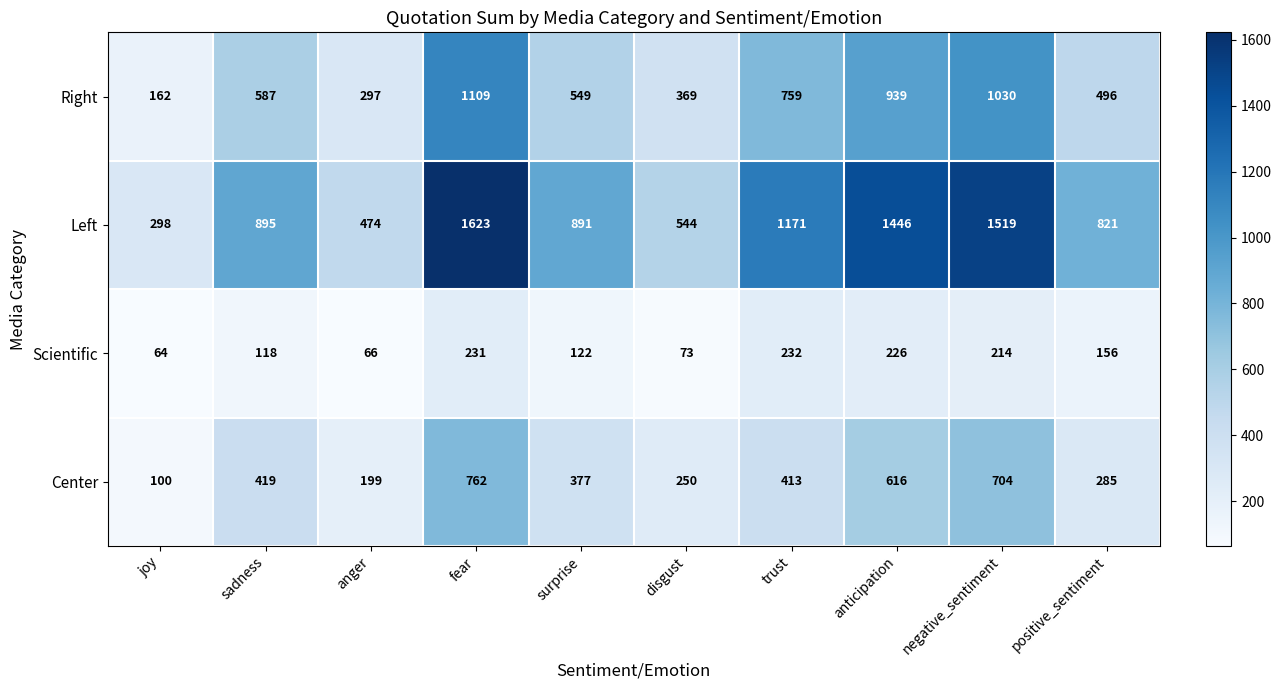

At which label does Right reach its peak?

fear